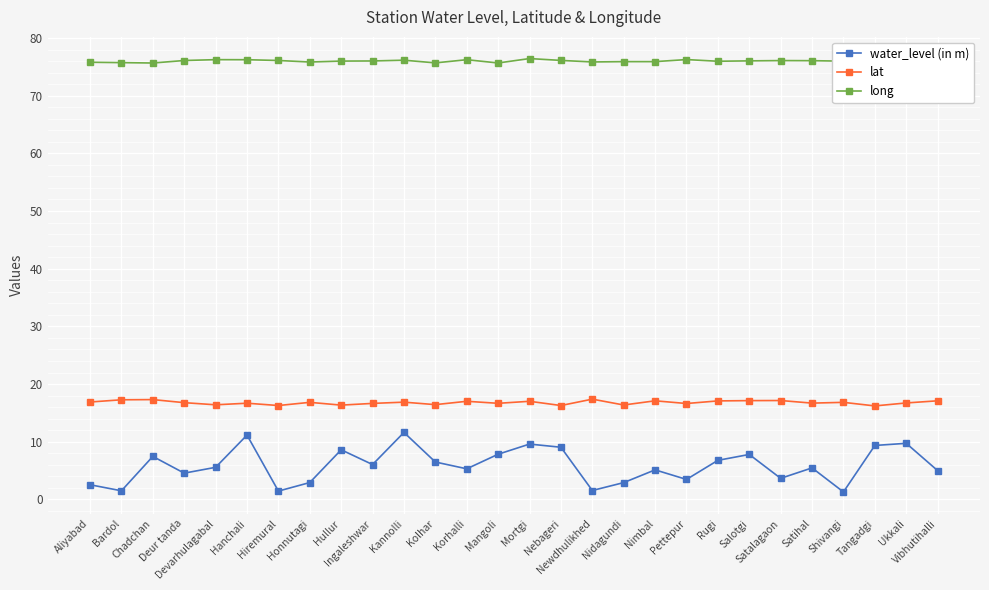

Is the value of long at Ingaleshwar greater than the value of lat at Ukkali?

Yes